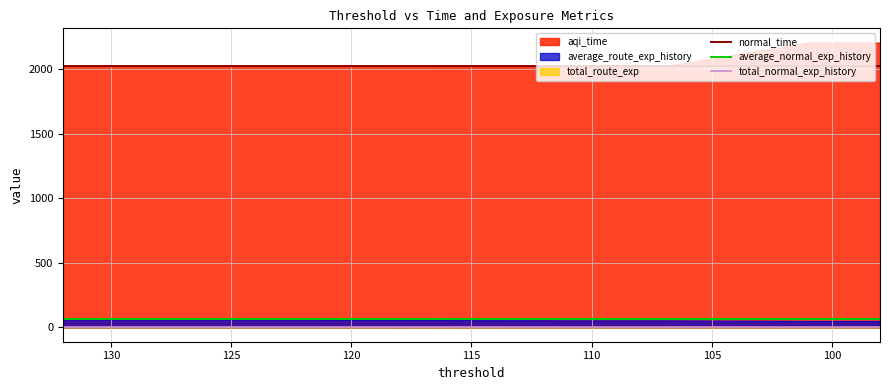

True or false: normal_time and total_normal_exp_history cross at least once.

False